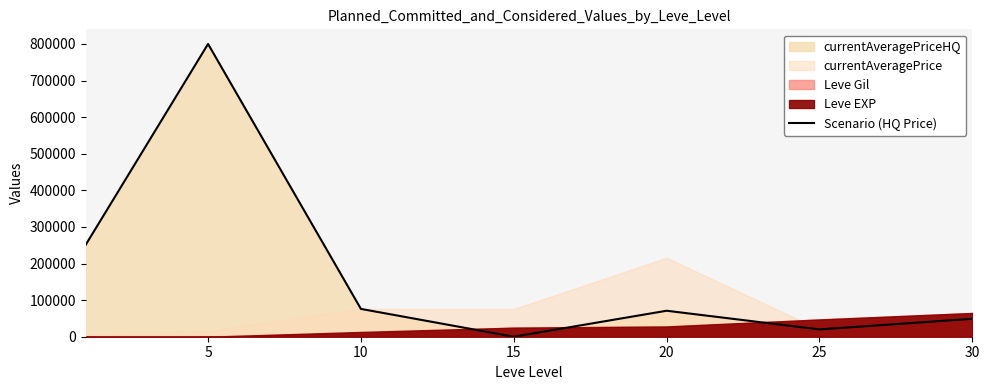

Reading left to right, extract all data points from this chart.

251500	800000	76000	0	71000	20000	48950